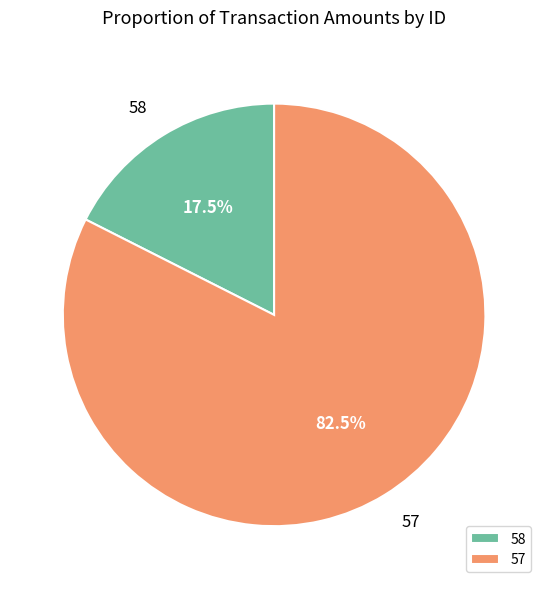

How much of the chart is everything except 58?

82.5%